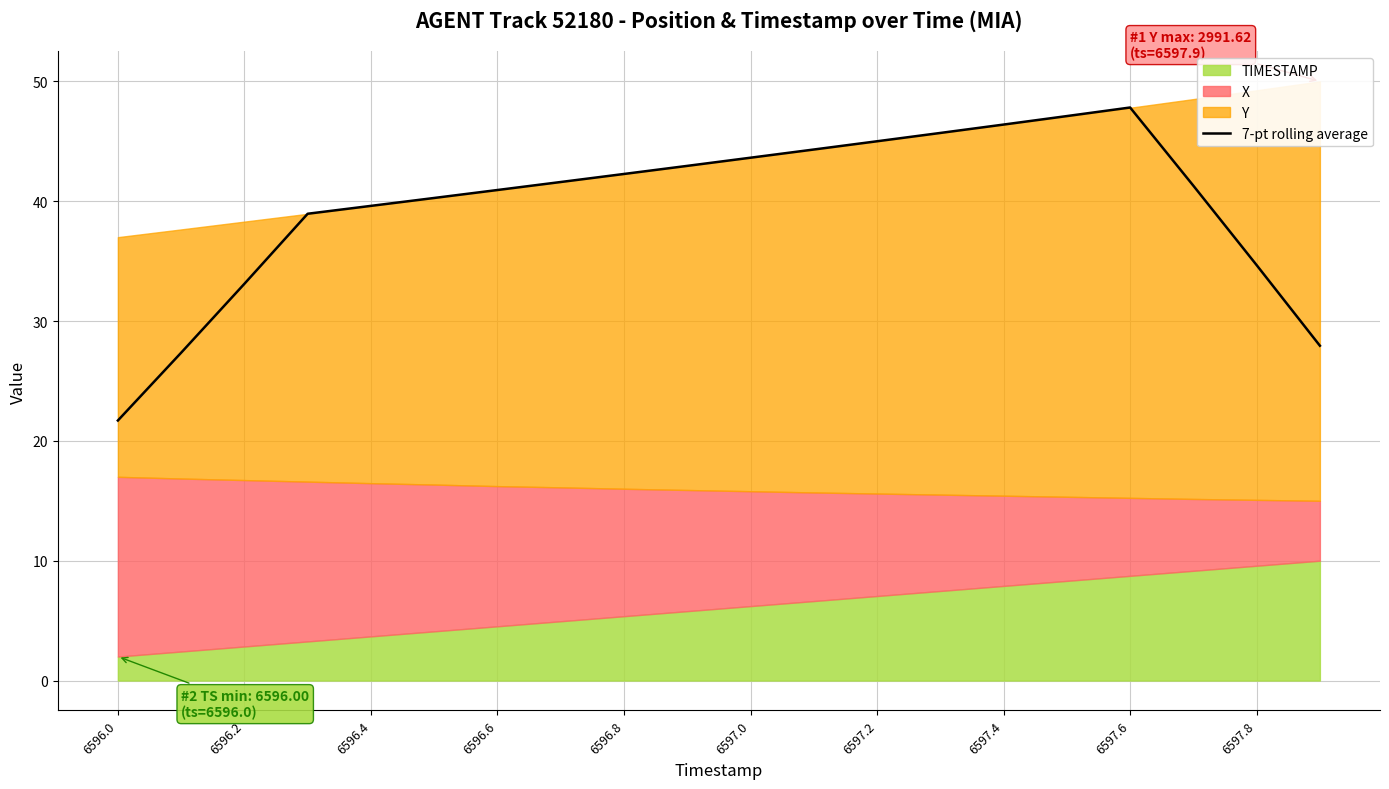

What is the value of the 11th point from the left?

43.6